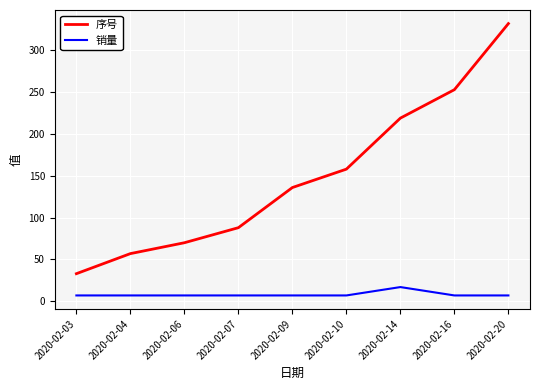

What are all the series names shown in the legend?

序号, 销量